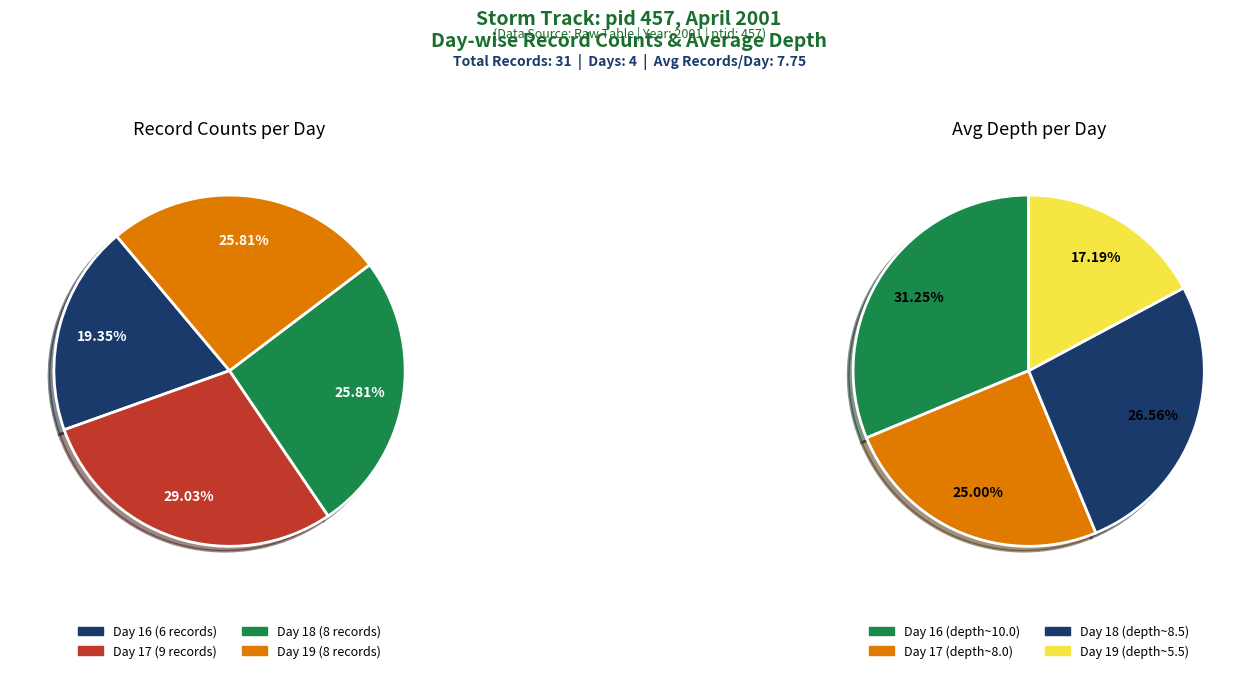

Between 16 and 17, which is larger?

17